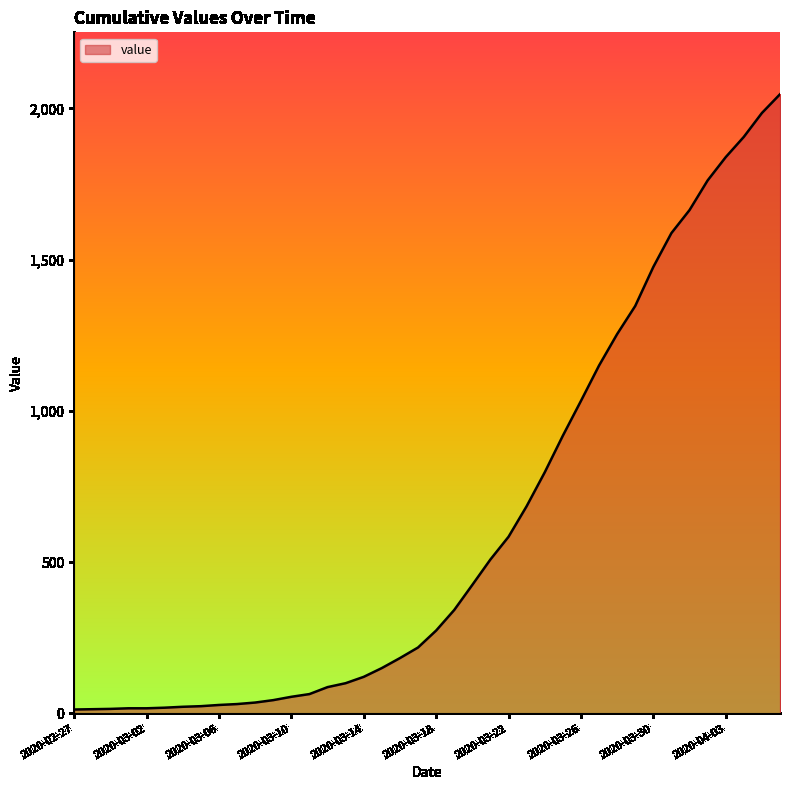

What is the difference between the maximum and minimum values?

2034